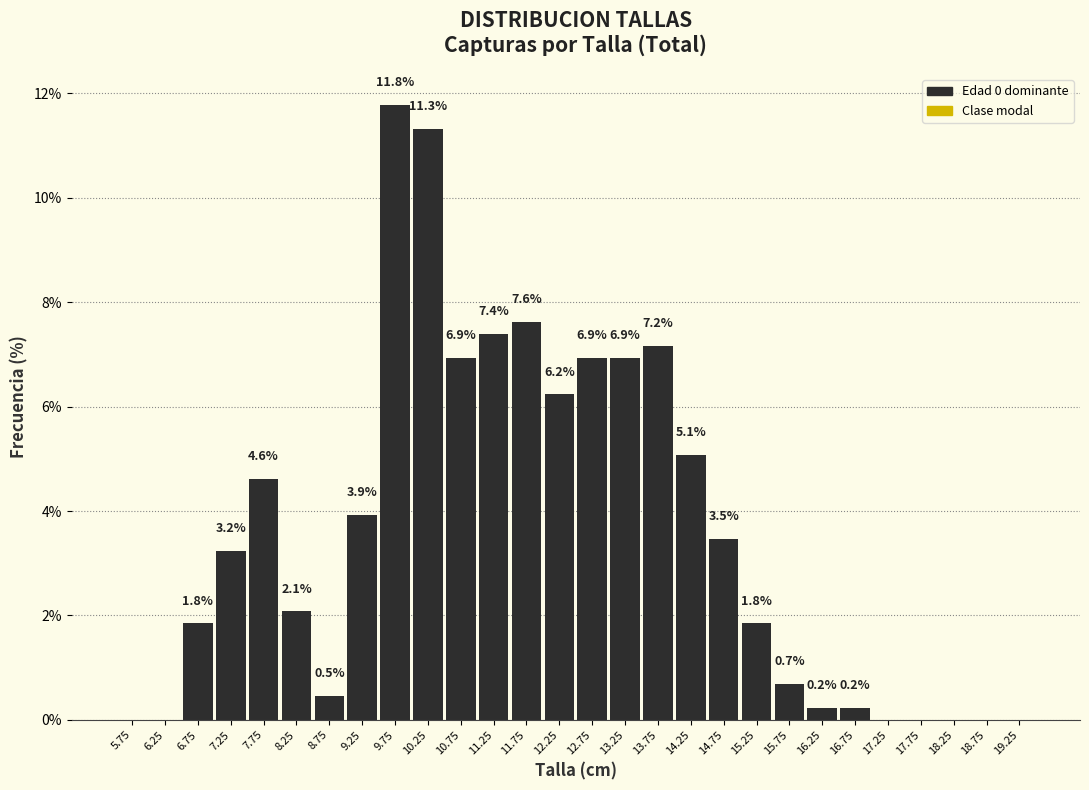

Reading left to right, list all the values displayed in this chart.

5.75=0.0	6.25=0.0	6.75=1.8	7.25=3.2	7.75=4.6	8.25=2.1	8.75=0.5	9.25=3.9	9.75=11.8	10.25=11.3	10.75=6.9	11.25=7.4	11.75=7.6	12.25=6.2	12.75=6.9	13.25=6.9	13.75=7.2	14.25=5.1	14.75=3.5	15.25=1.8	15.75=0.7	16.25=0.2	16.75=0.2	17.25=0.0	17.75=0.0	18.25=0.0	18.75=0.0	19.25=0.0